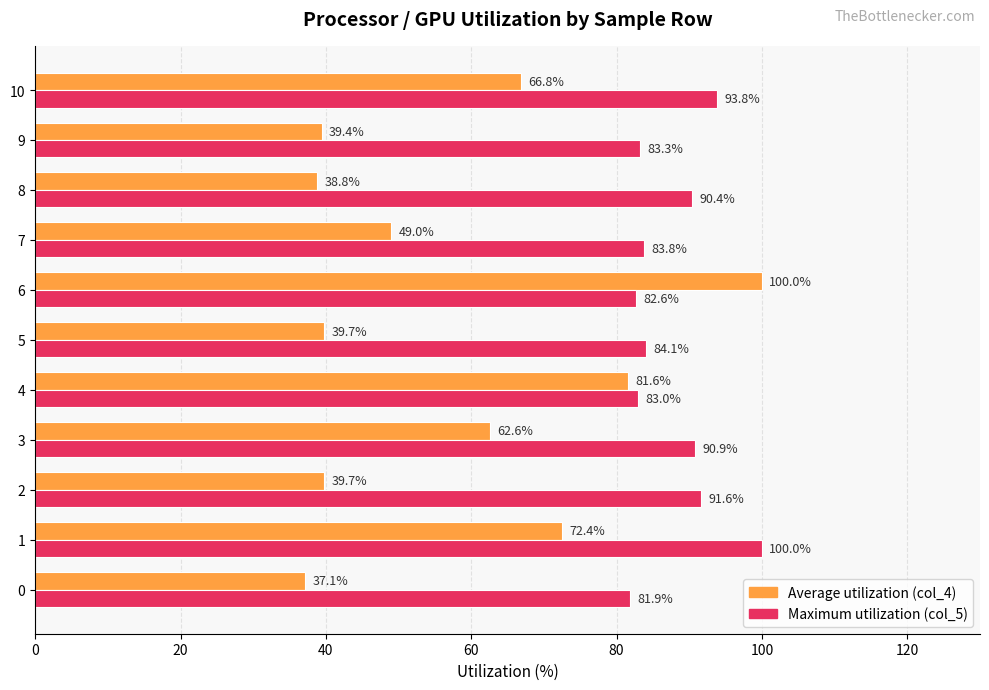

What is the minimum value shown in the chart?

37.1